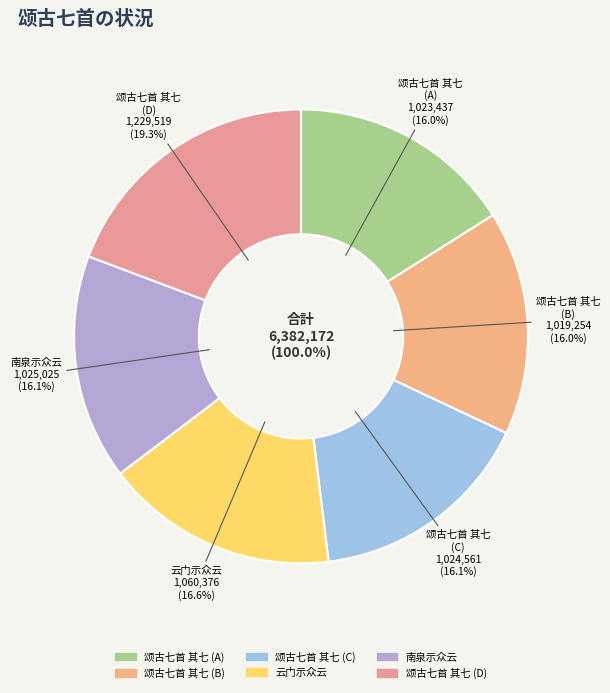

Which has a higher value, 颂古七首 其七 or 颂古七首 其七 南泉示众云文殊起佛见法见贬向二铁围山?

颂古七首 其七